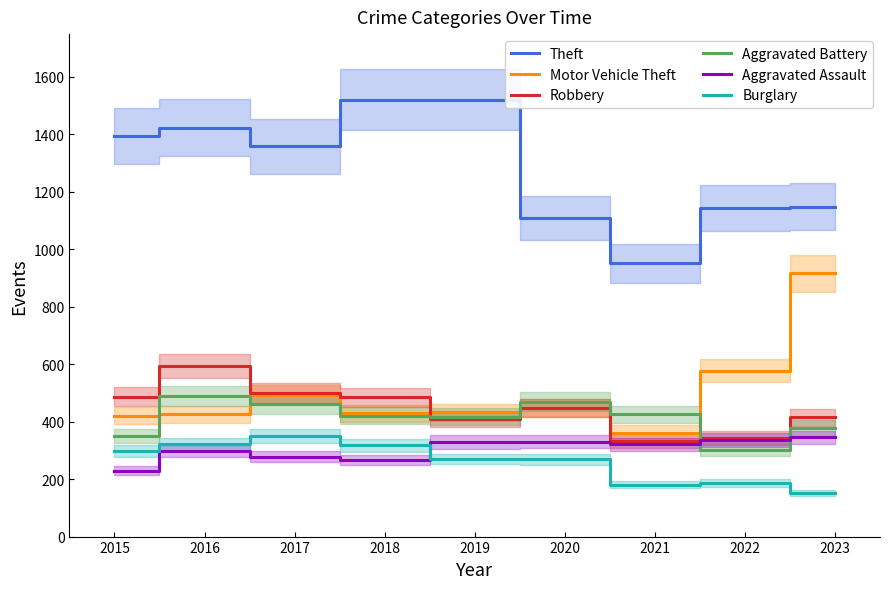

Where does the Burglary series first go above 270?

2015